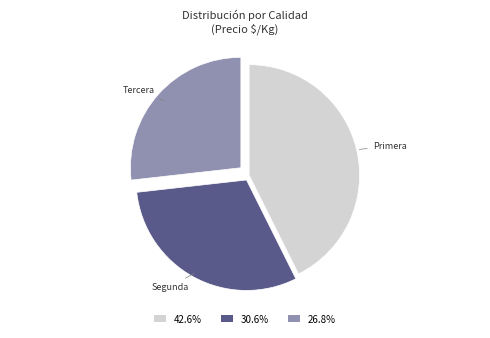

Does any single category account for the majority?

No